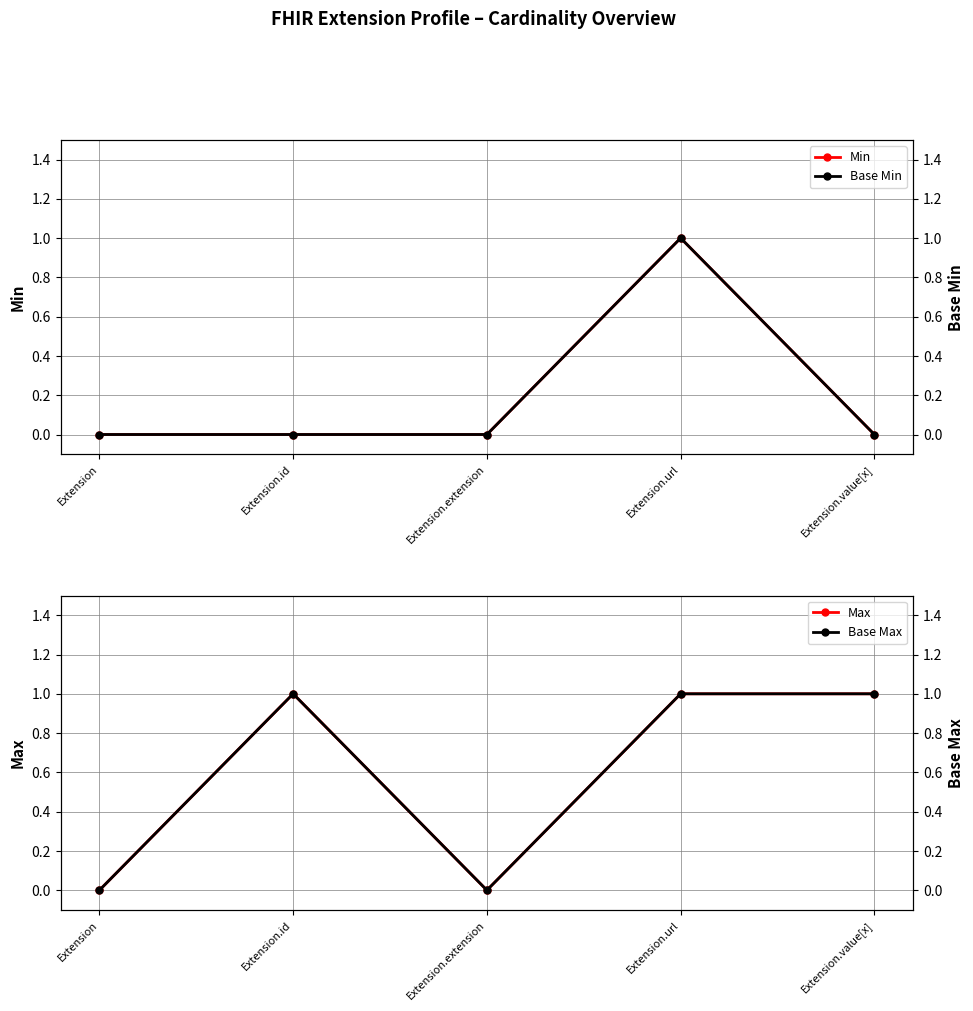

At which label does Base Min reach its peak?

Extension.url